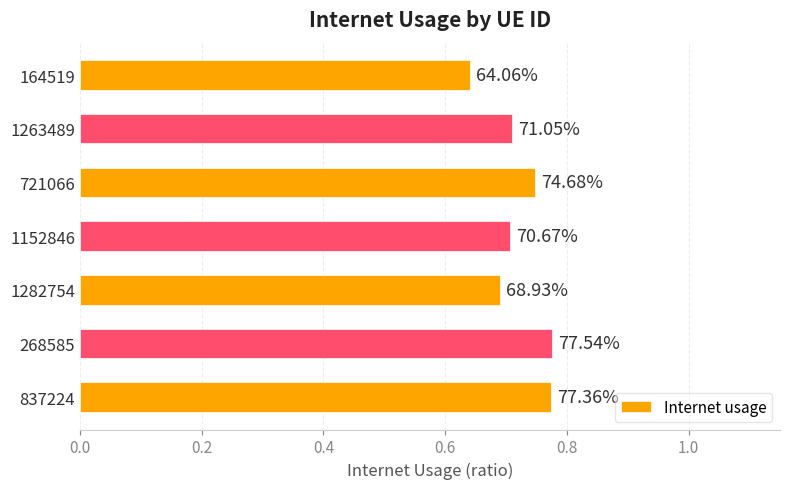

Are the bars horizontal?

Yes